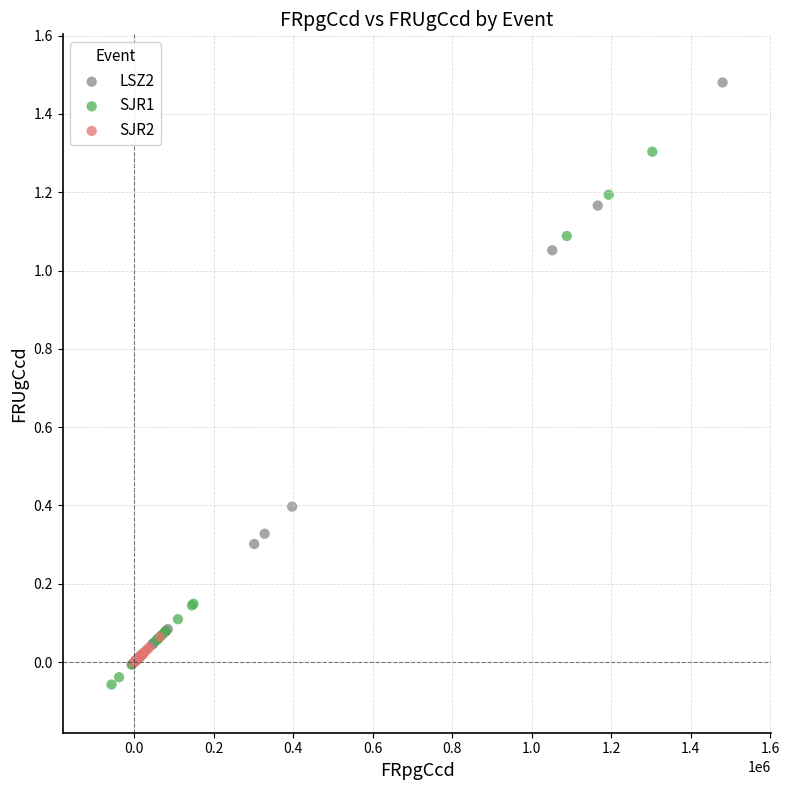

Which series has the largest Y range (max minus min)?

LSZ2